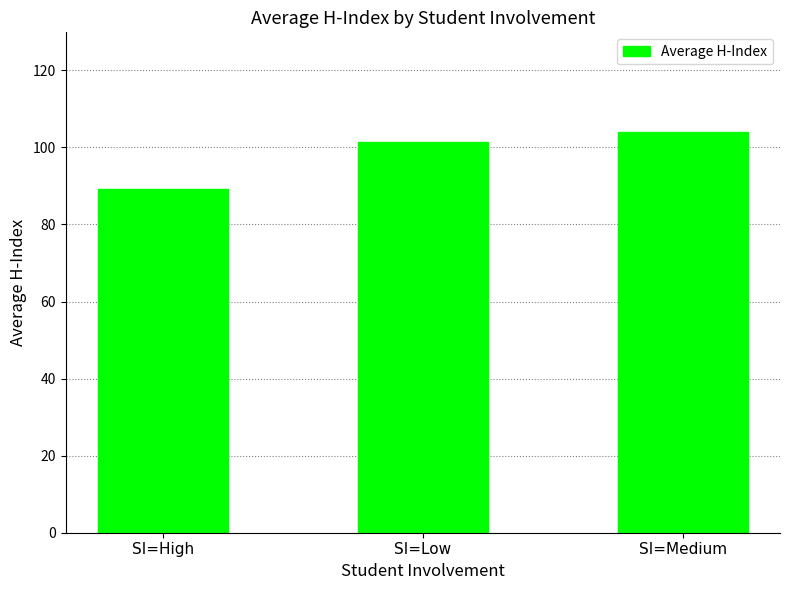

Reading right to left, what are all the values shown in this chart?

SI=Medium=103.9	SI=Low=101.4	SI=High=89.2